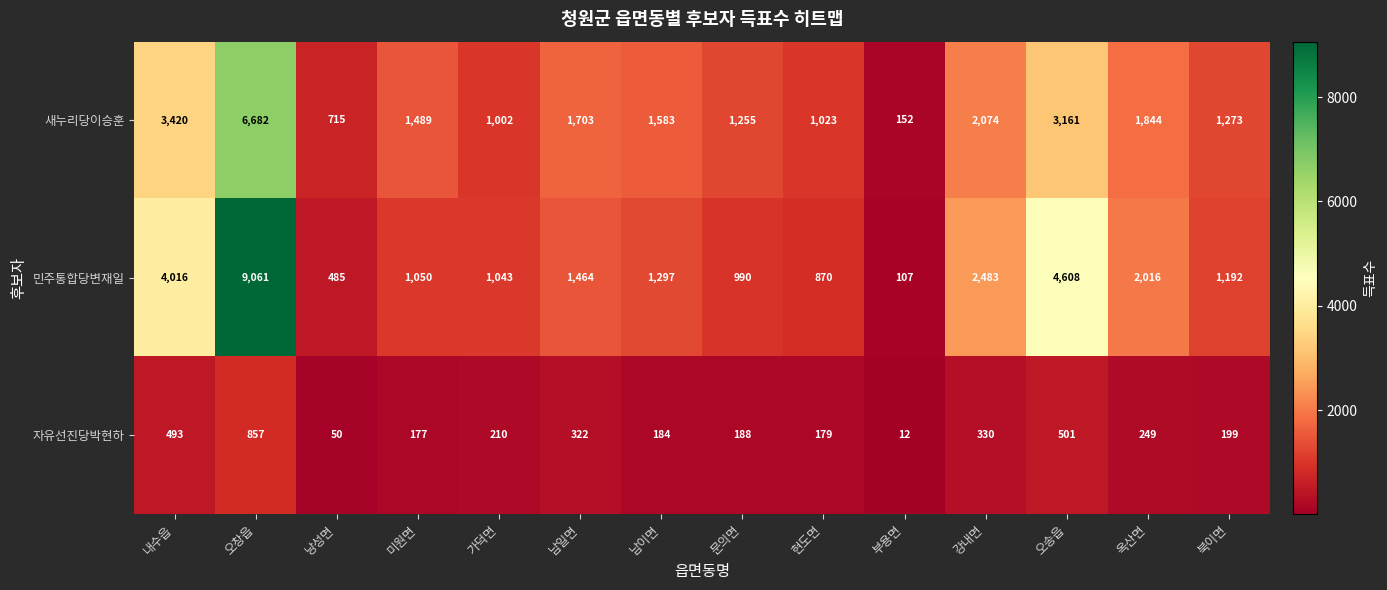

Which label corresponds to the smallest value in the chart?

부용면